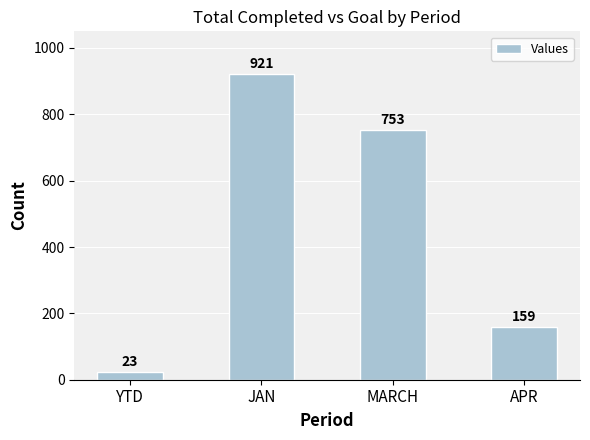

What is the sum of all values?

1856